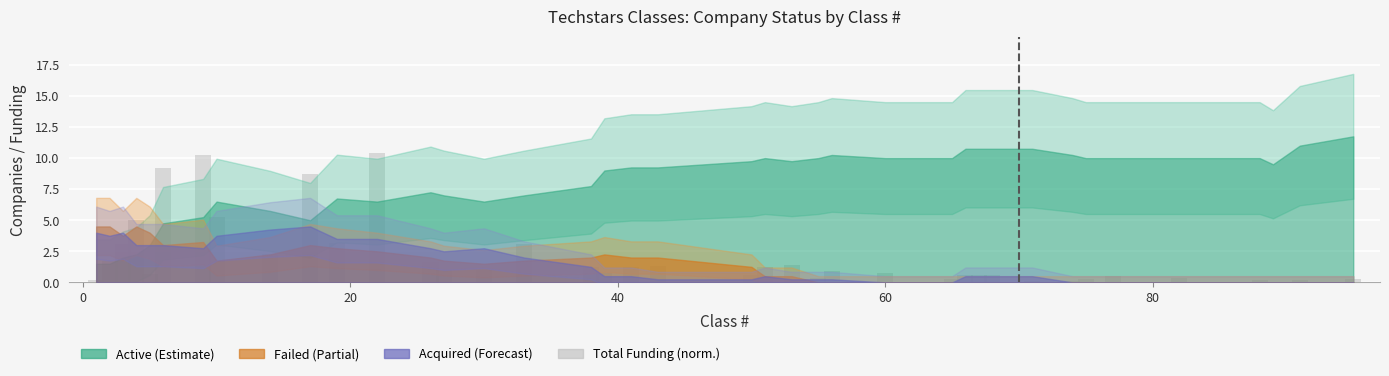

What is the maximum value shown in the chart?

10.4